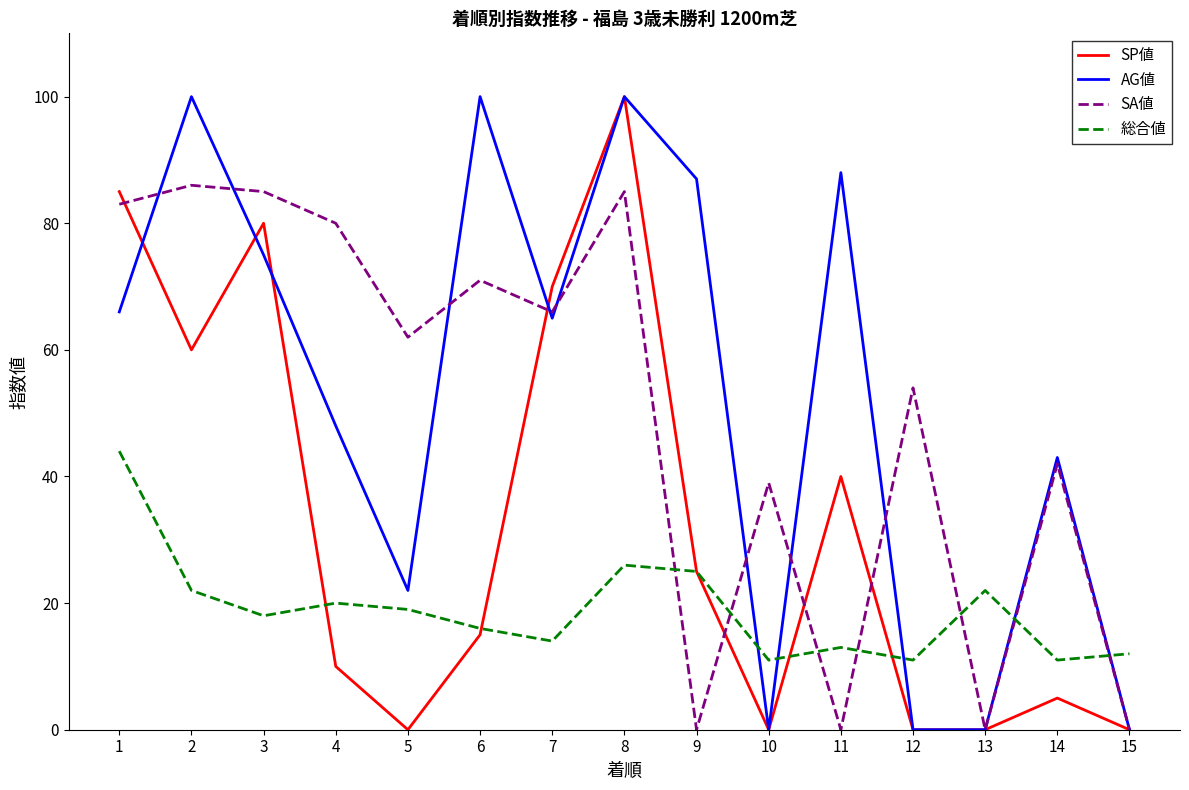

Reading left to right, extract all data points from this chart.

SP値: 85	60	80	10	0	15	70	100	25	0	40	0	0	5	0
AG値: 66	100	75	48	22	100	65	100	87	0	88	0	0	43	0
SA値: 83	86	85	80	62	71	66	85	0	39	0	54	0	42	0
総合値: 44	22	18	20	19	16	14	26	25	11	13	11	22	11	12